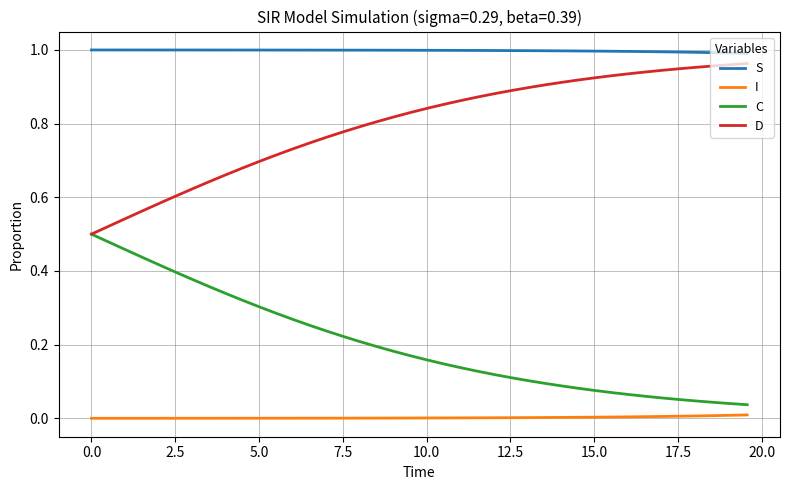

True or false: D and I cross at least once.

False